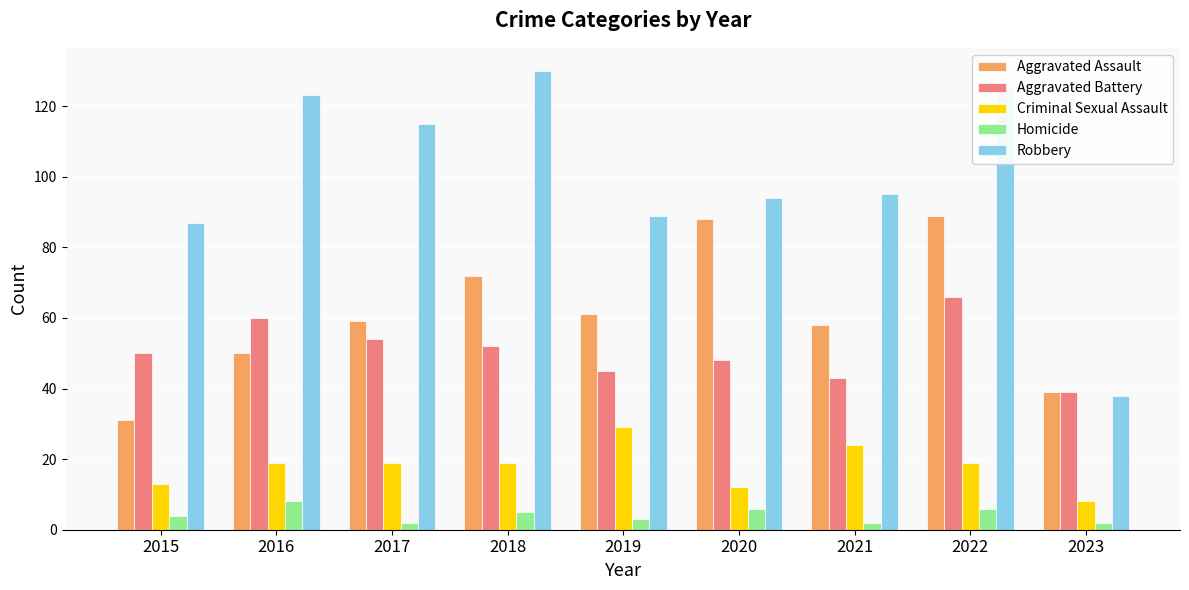

What is the average value of the Criminal Sexual Assault series?

18